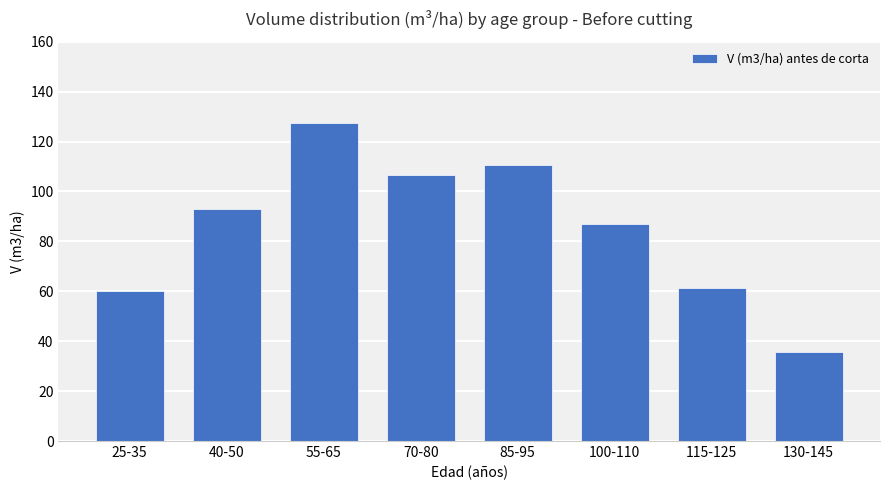

What is the label of the 8th bar from the left?

130-145